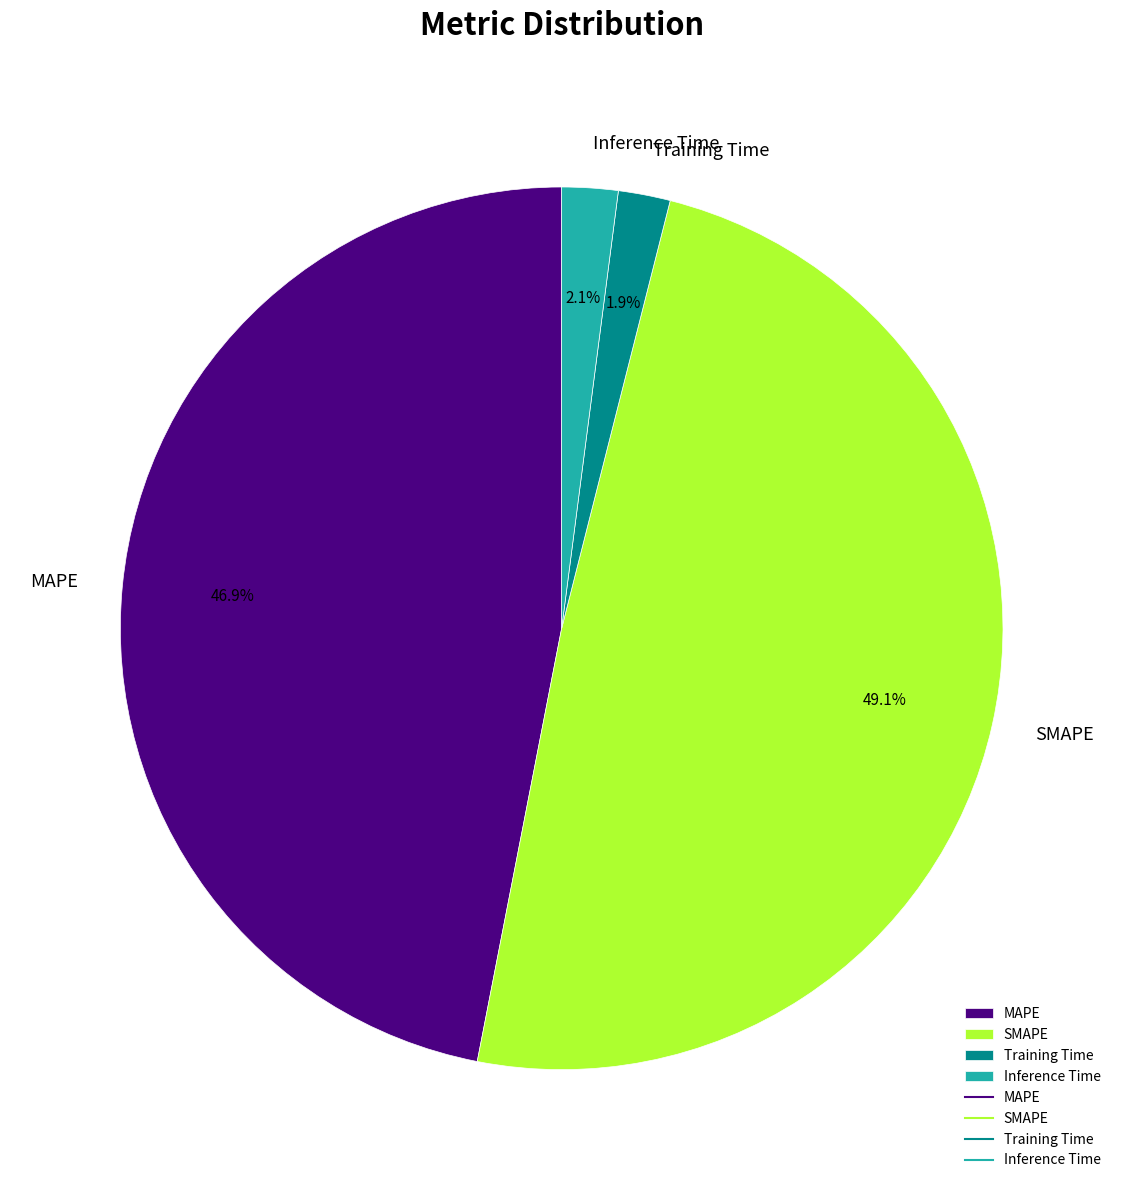

Does any single category account for the majority?

No